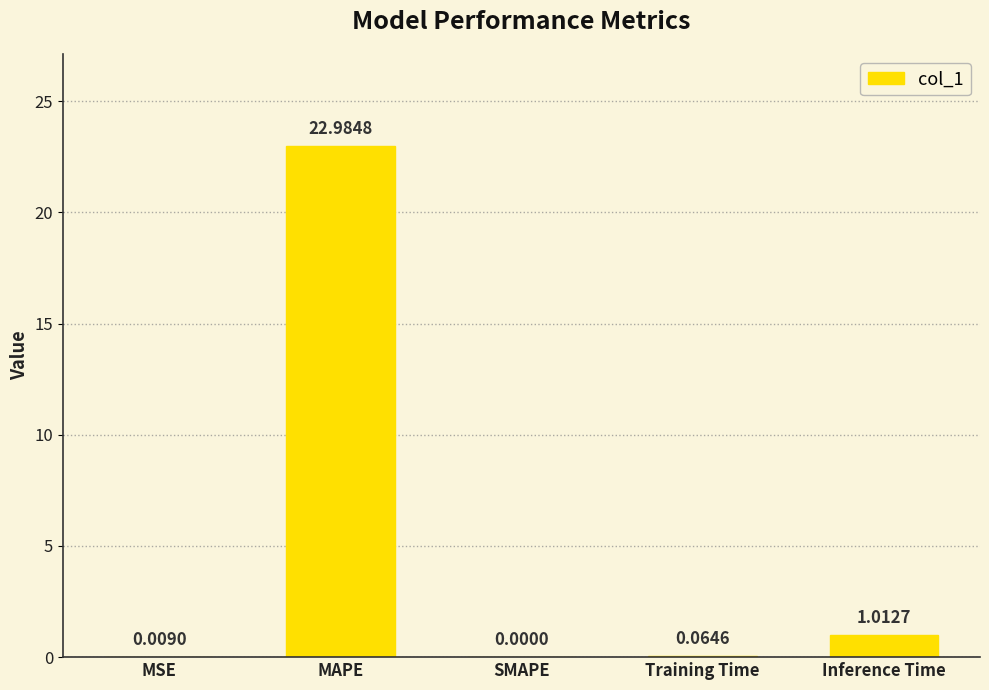

How many distinct data groups are displayed?

1